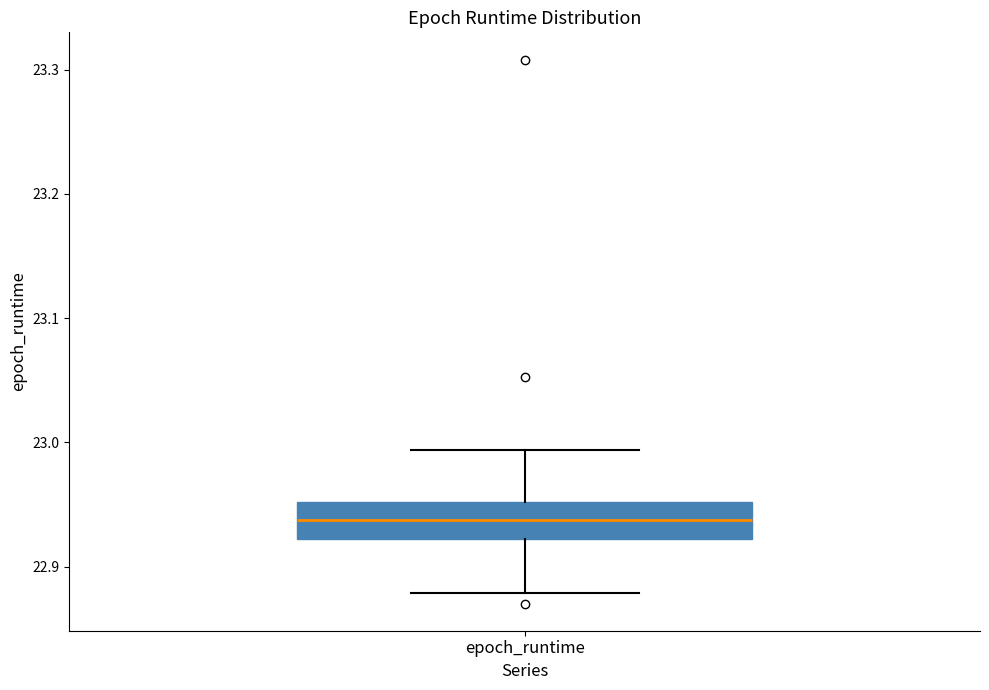

Read this box plot against the y-axis: the position of the median line, the range covered by the box, and the ends of both whiskers. The values are not printed on the chart, so give them approximately, as read against the axis.

median 22.94, box 22.92 to 22.95, whiskers 22.88 to 22.99